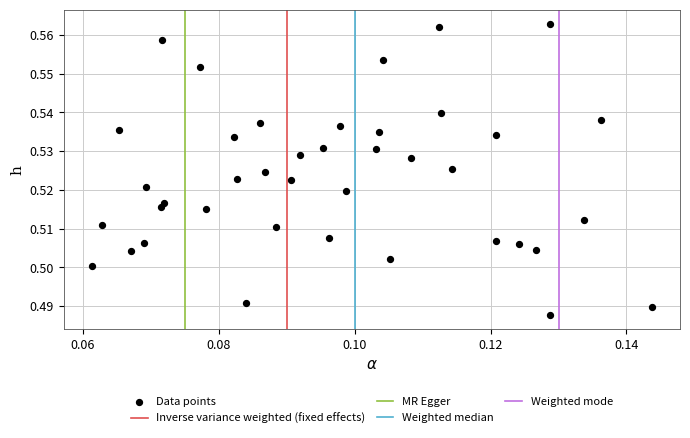

How many points are shown in the scatter plot?

40